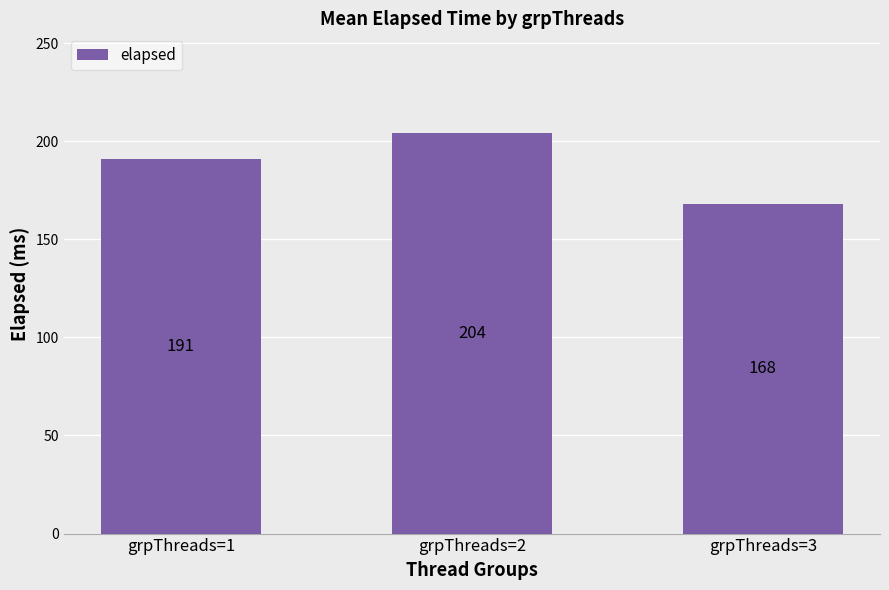

Which has a higher value, grpThreads=1 or grpThreads=3?

grpThreads=1